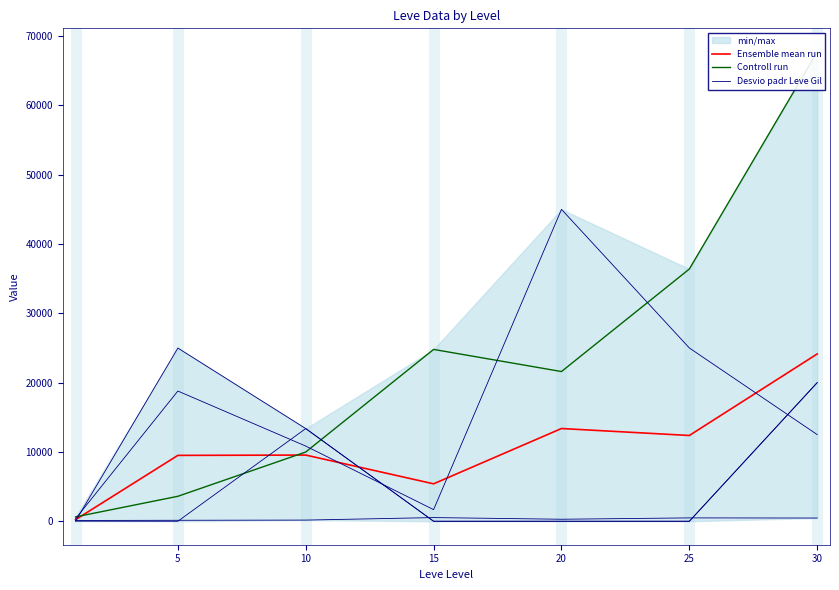

At how many categories does at least one series exceed 58868?

1